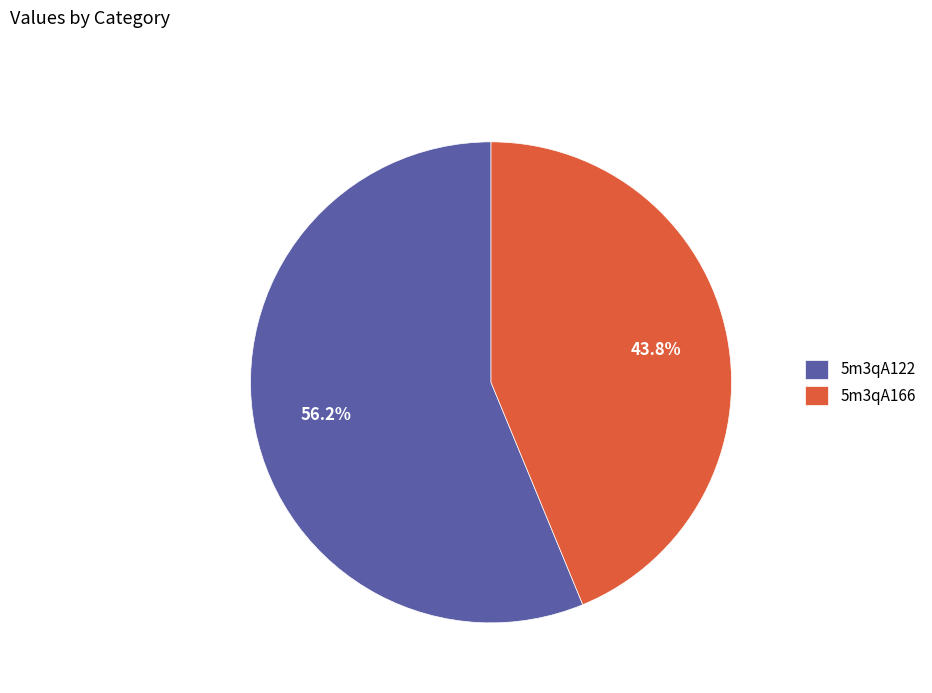

Count the number of slices in the pie.

2